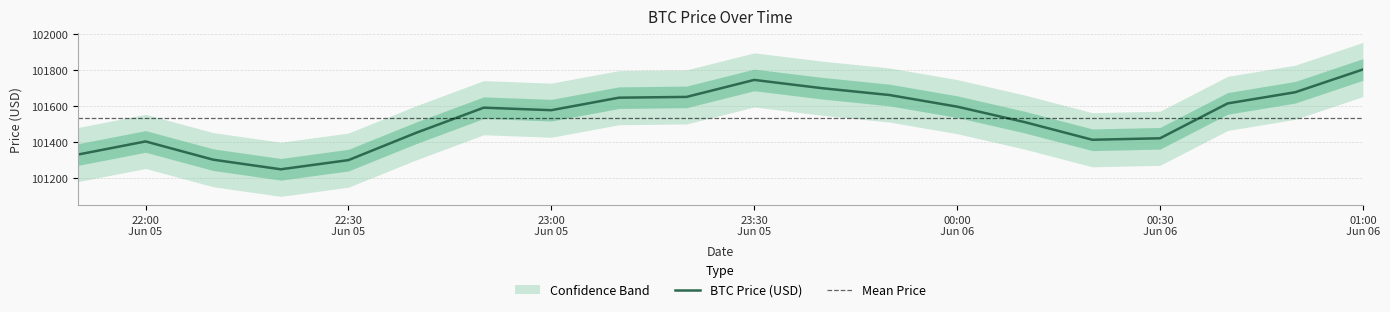

The value of Lower Band at 2025-06-06 01:00 is 65374.3. True or false?

False